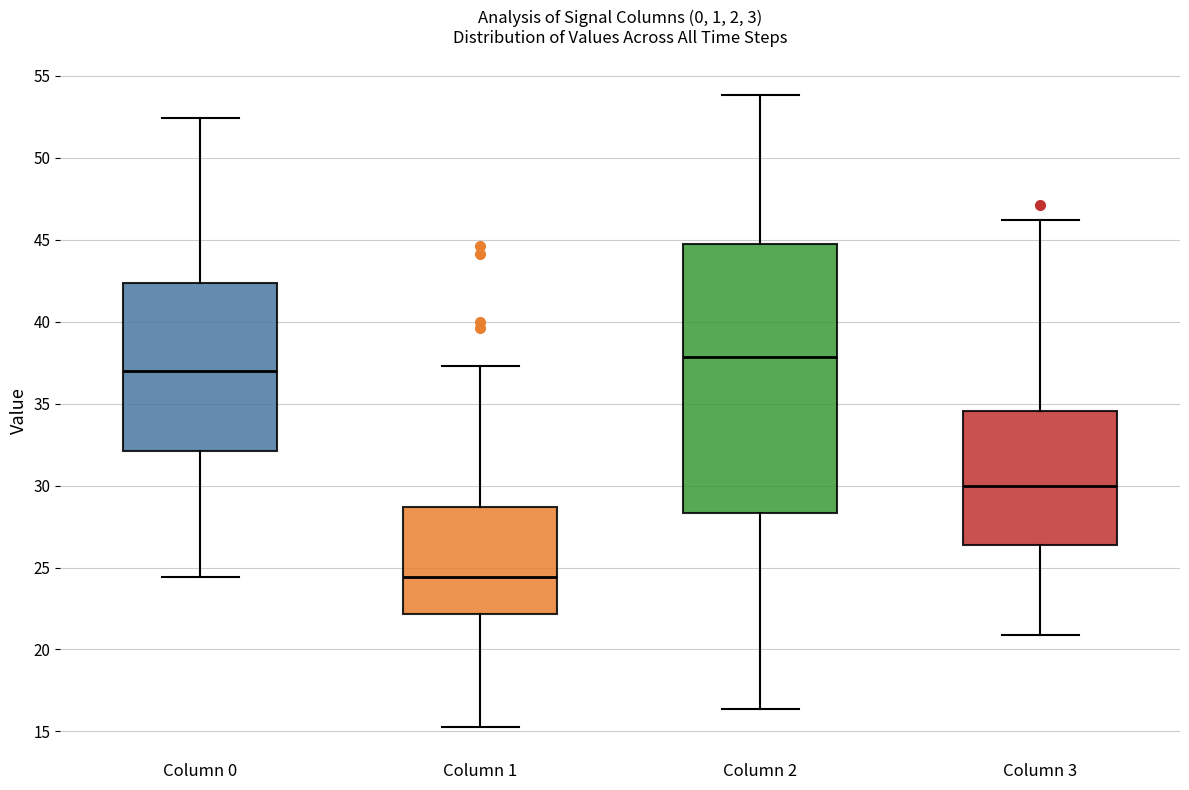

Reading left to right, transcribe this box plot: for each box, give where its median line is, the range the box spans, and where its two whiskers end, as read against the y-axis. The values are not printed on the chart, so give them approximately, as read against the axis.

Column 0: median 37.0, box 32.0 to 42.5, whiskers 24.5 to 52.5
Column 1: median 24.5, box 22.0 to 28.5, whiskers 15.5 to 37.5
Column 2: median 38.0, box 28.5 to 44.5, whiskers 16.5 to 54.0
Column 3: median 30.0, box 26.5 to 34.5, whiskers 21.0 to 46.0